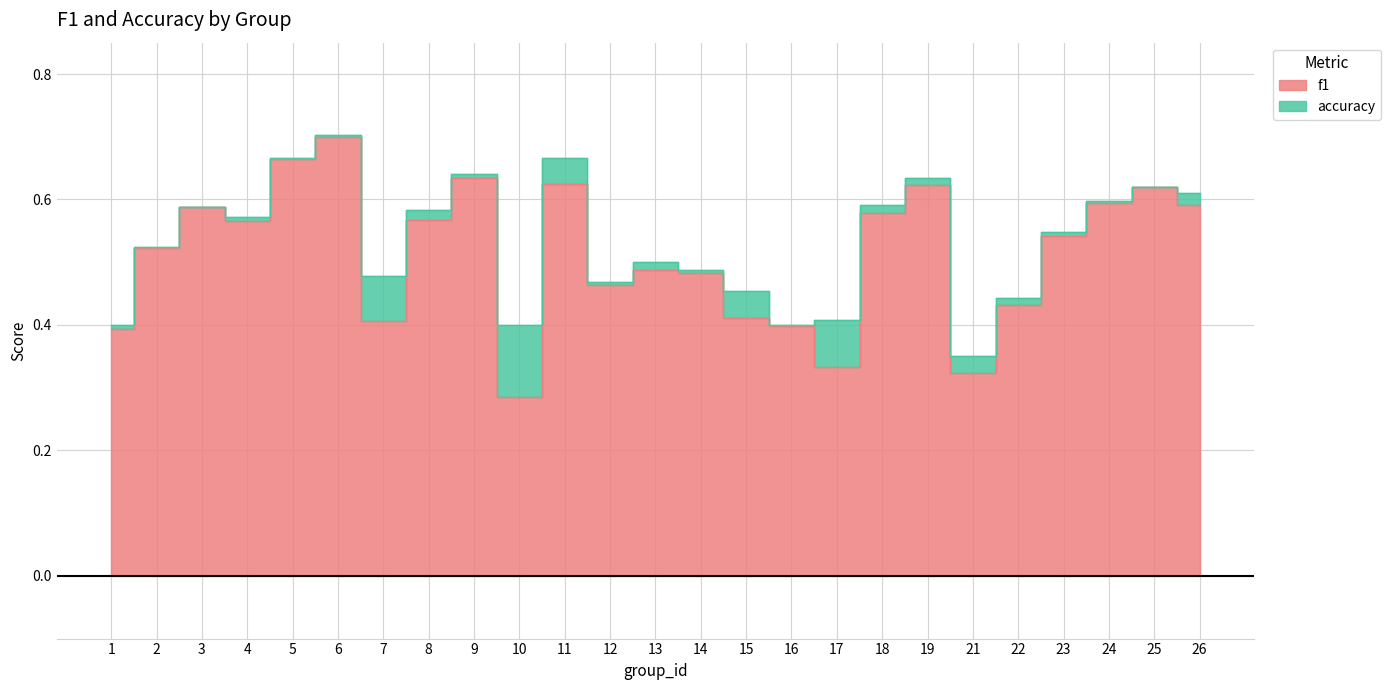

What is the difference between the f1 values at 4 and 10?

0.3